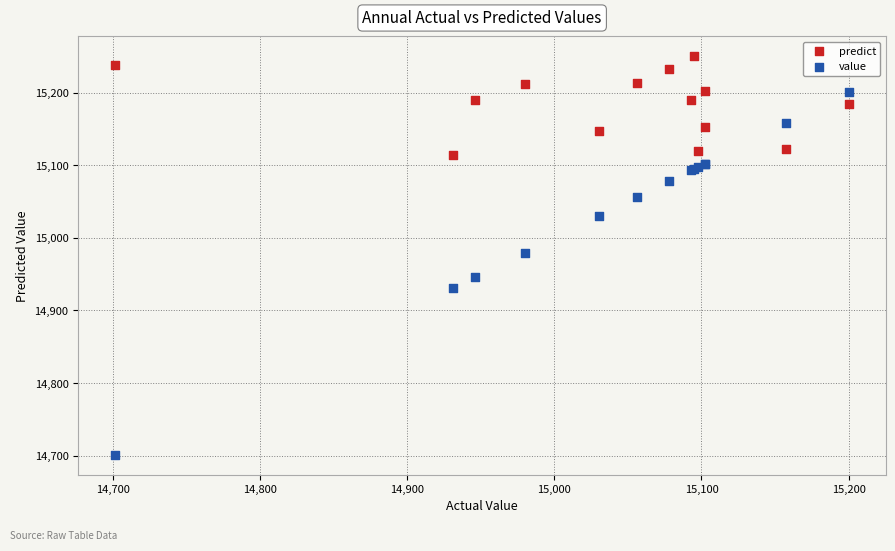

Which series contains the highest Y value?

predict